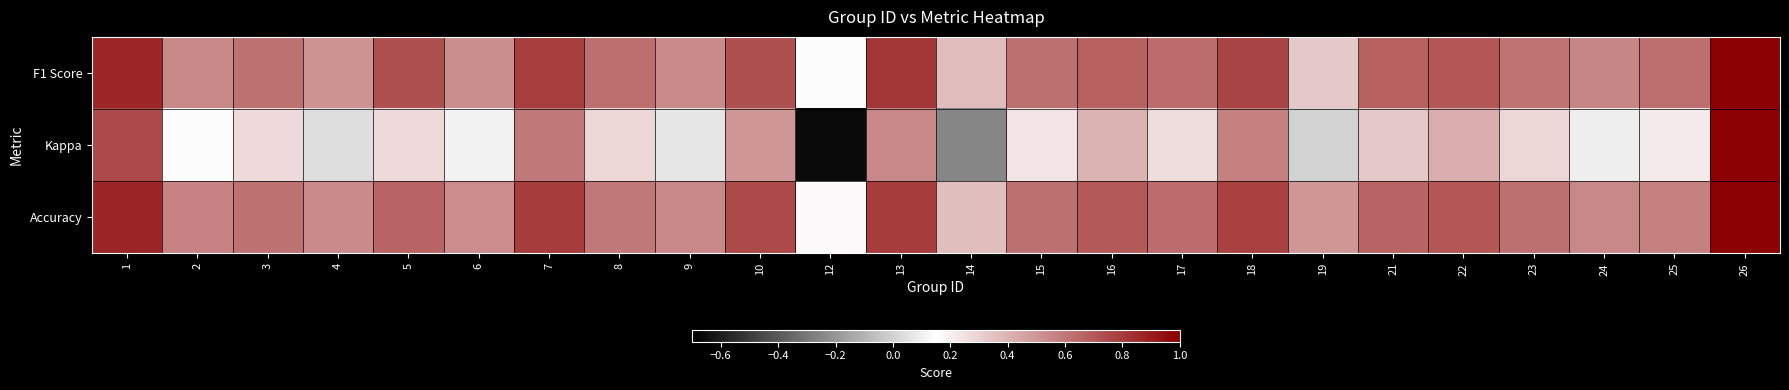

List the series in order of their peak value, lowest first.

F1 Score, Kappa, Accuracy